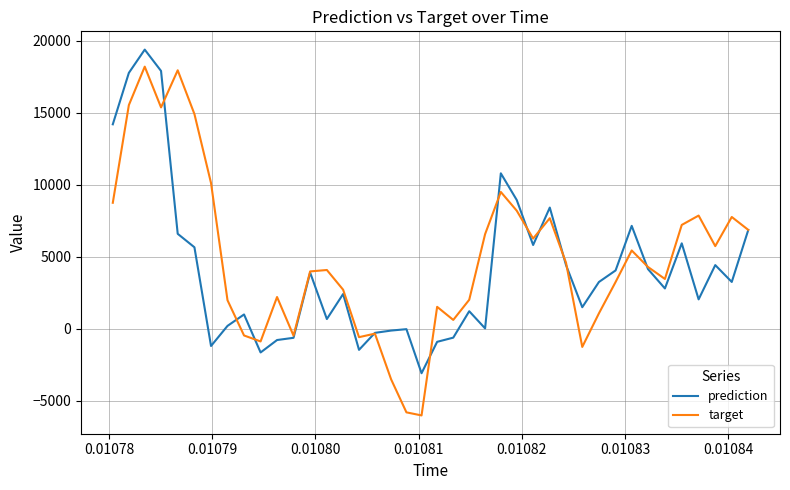

Which series has the widest spread of values?

target